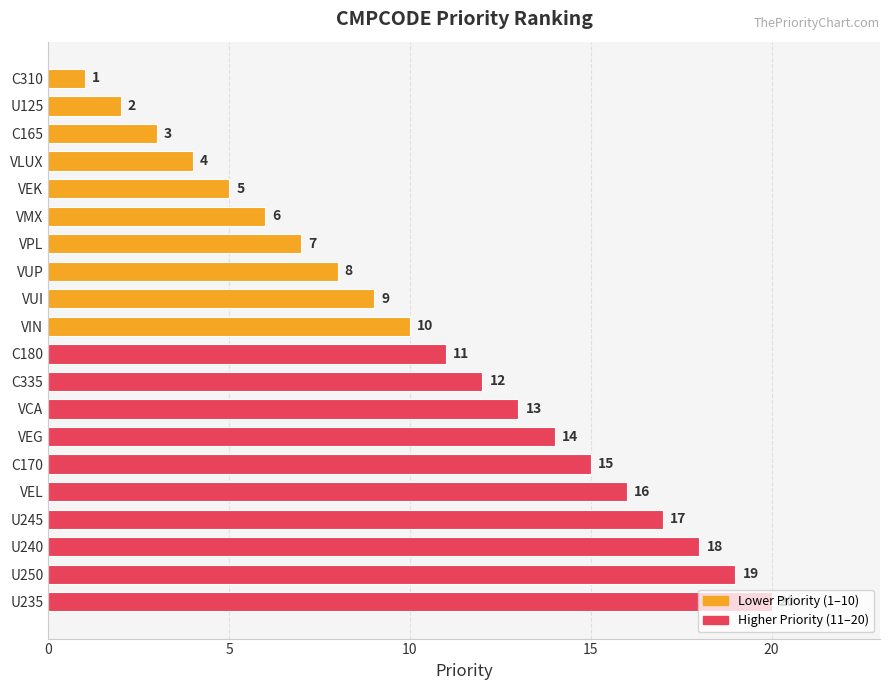

Rank the categories by value from lowest to highest.

C310, U125, C165, VLUX, VEK, VMX, VPL, VUP, VUI, VIN, C180, C335, VCA, VEG, C170, VEL, U245, U240, U250, U235